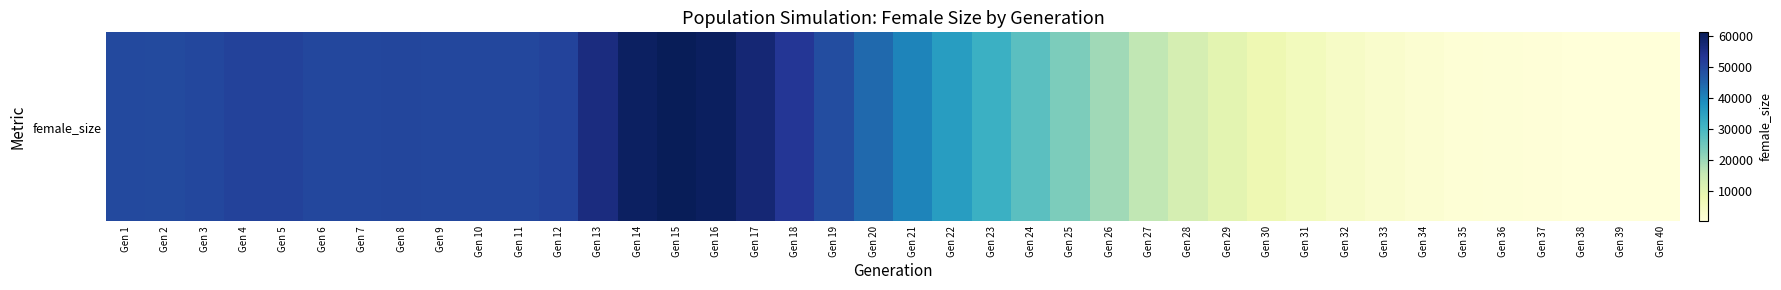

Reading left to right, what are all the values shown in this chart?

49566	49341	49936	50690	50709	49927	49892	50030	49880	49737	49775	50527	55954	59854	61171	60198	57351	53018	48835	44210	40004	35808	31679	27329	23395	19583	15946	12532	9758	7271	5306	3620	2448	1586	943	531	280	149	63	33